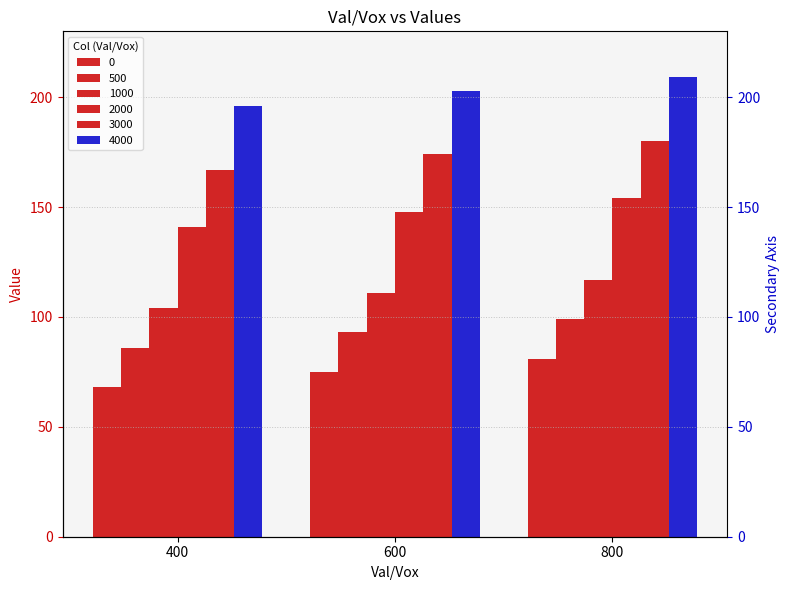

How many data points does each series have?

3